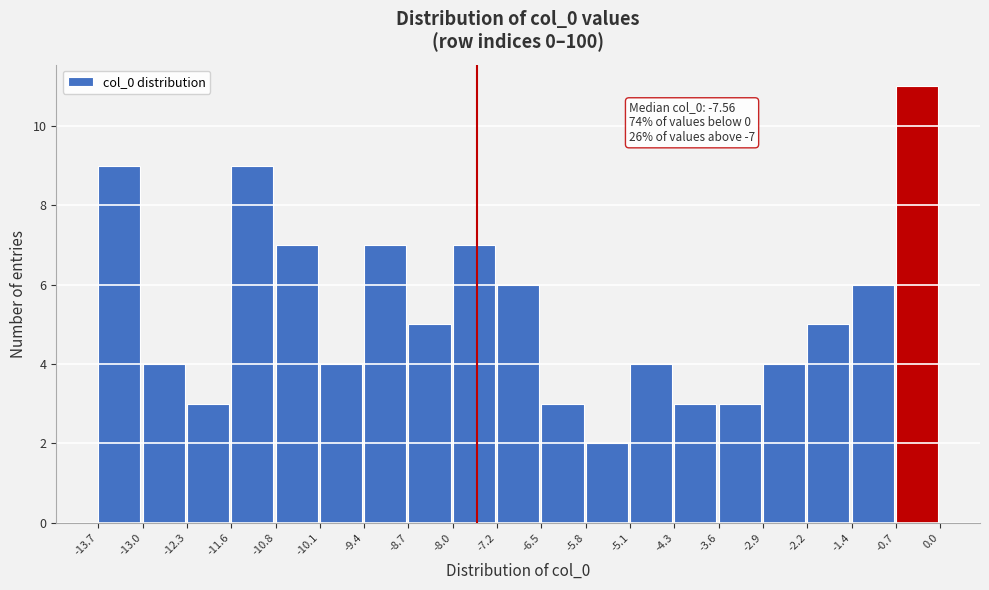

Over which range of the x-axis is the bar tallest?

-0.7 to 0.0